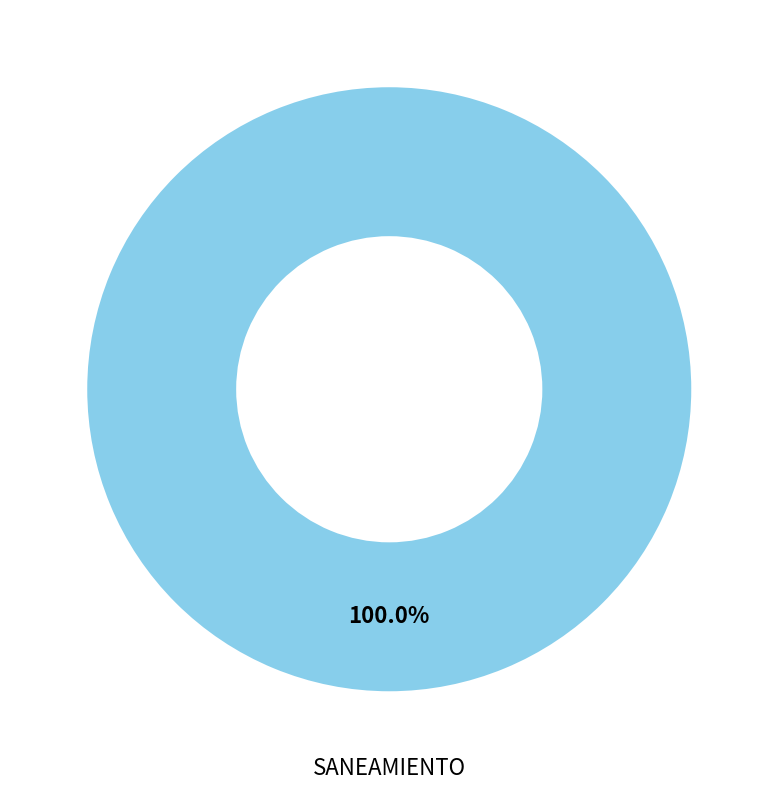

Is there a majority slice in this chart?

Yes